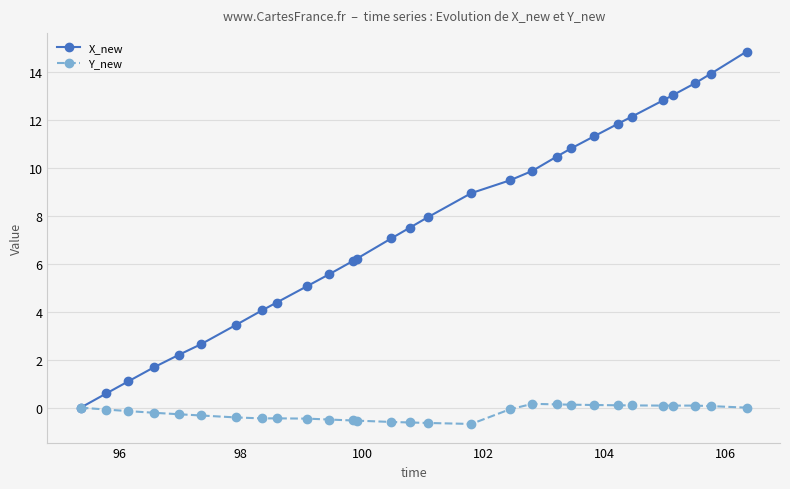

What is the lowest value of the Y_new series?

-0.7